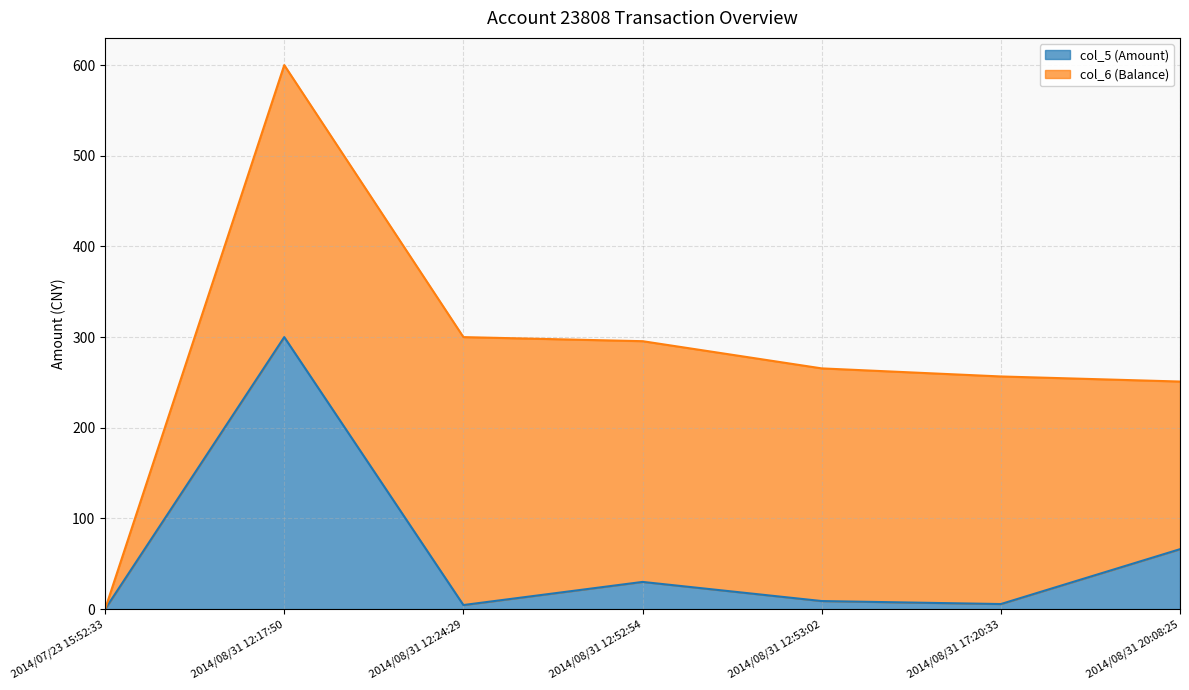

Does the chart display data point markers on the line(s)?

No